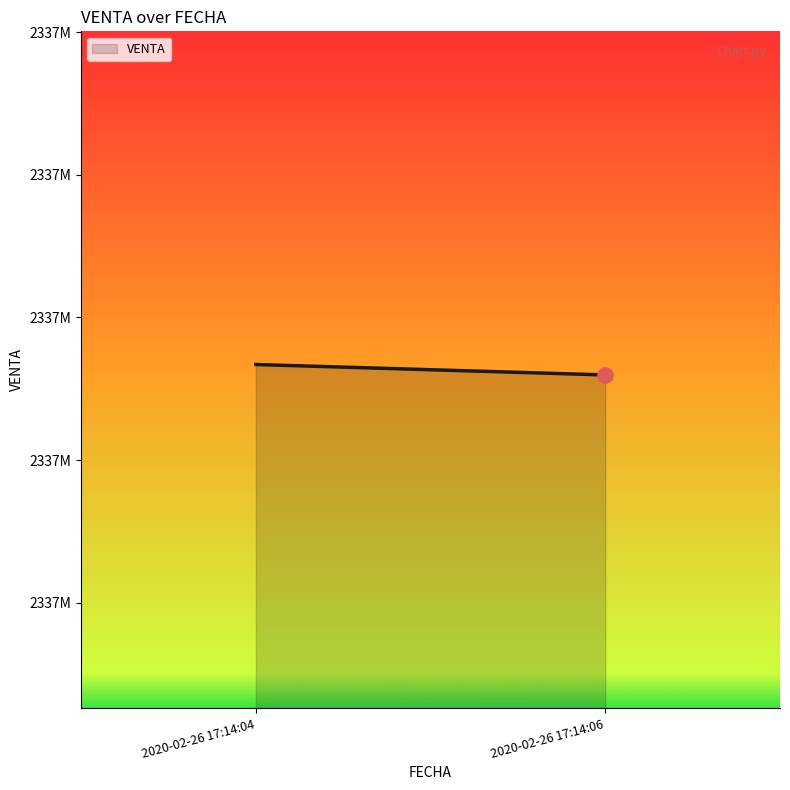

What is the change in value from 2020-02-26 17:14:04 to 2020-02-26 17:14:06?

-7322